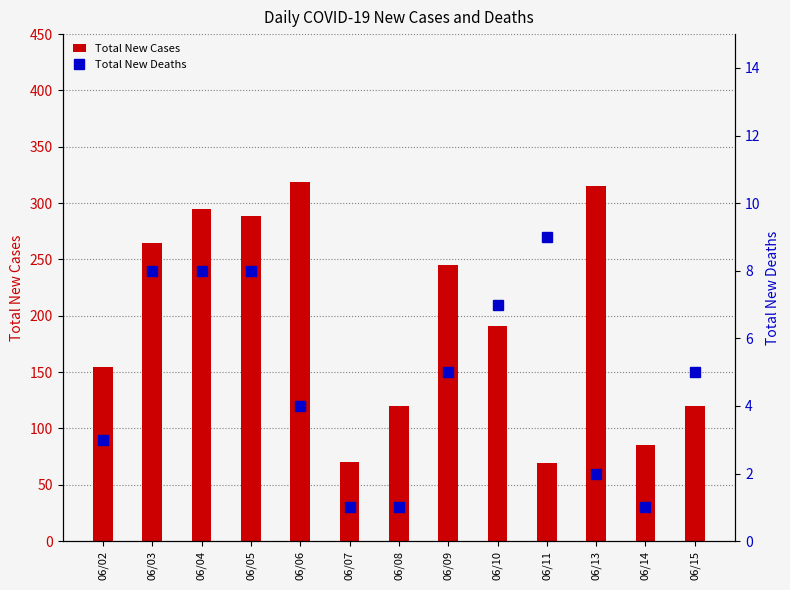

Reading left to right, what are all the values shown in this chart?

Total New Cases: 06/02=155	06/03=265	06/04=295	06/05=289	06/06=319	06/07=70	06/08=120	06/09=245	06/10=191	06/11=69	06/13=315	06/14=85	06/15=120
Total New Deaths: 06/02=3	06/03=8	06/04=8	06/05=8	06/06=4	06/07=1	06/08=1	06/09=5	06/10=7	06/11=9	06/13=2	06/14=1	06/15=5